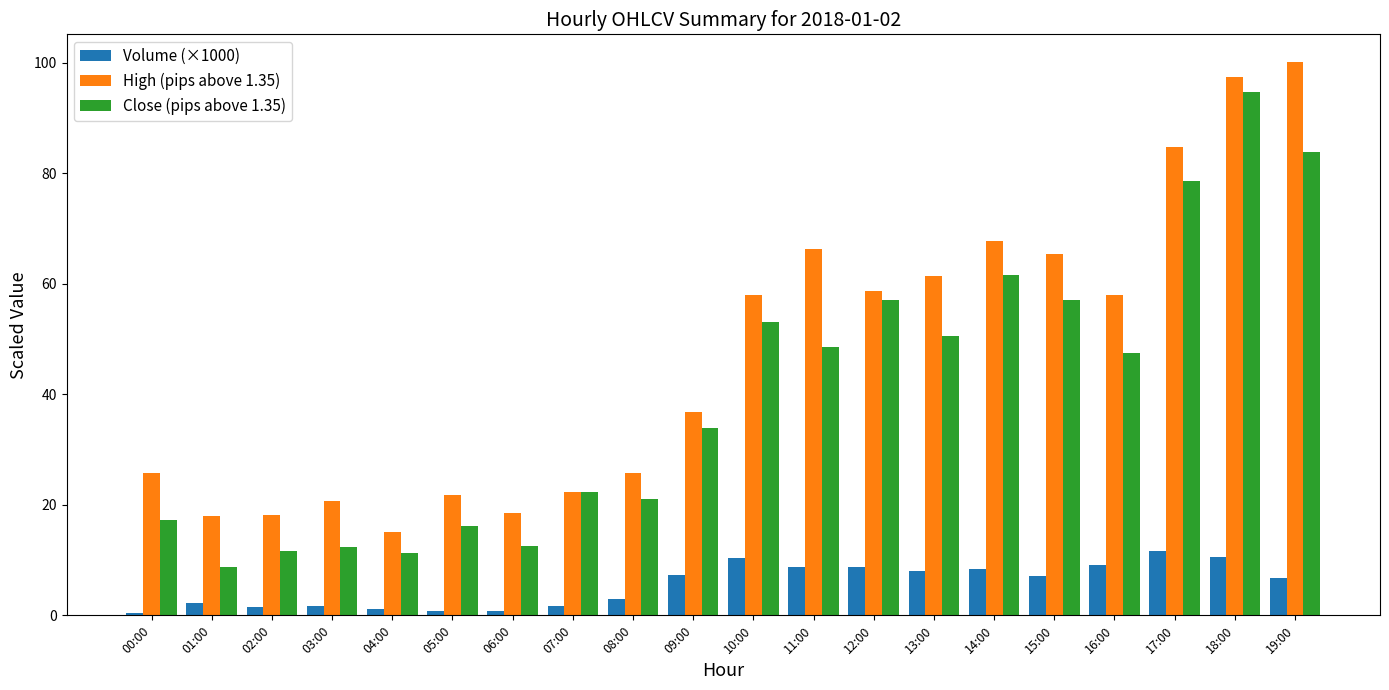

What is the label of the 13th bar from the left?

12:00